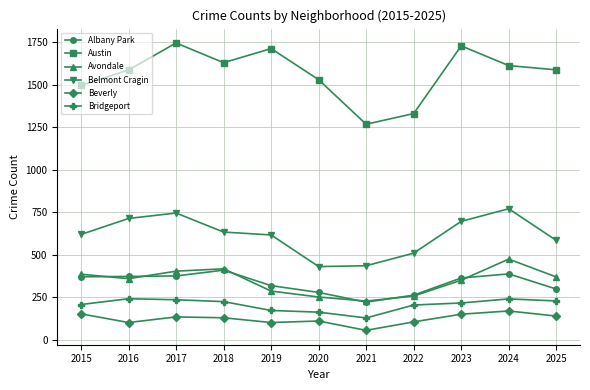

True or false: Beverly and Albany Park cross at least once.

False